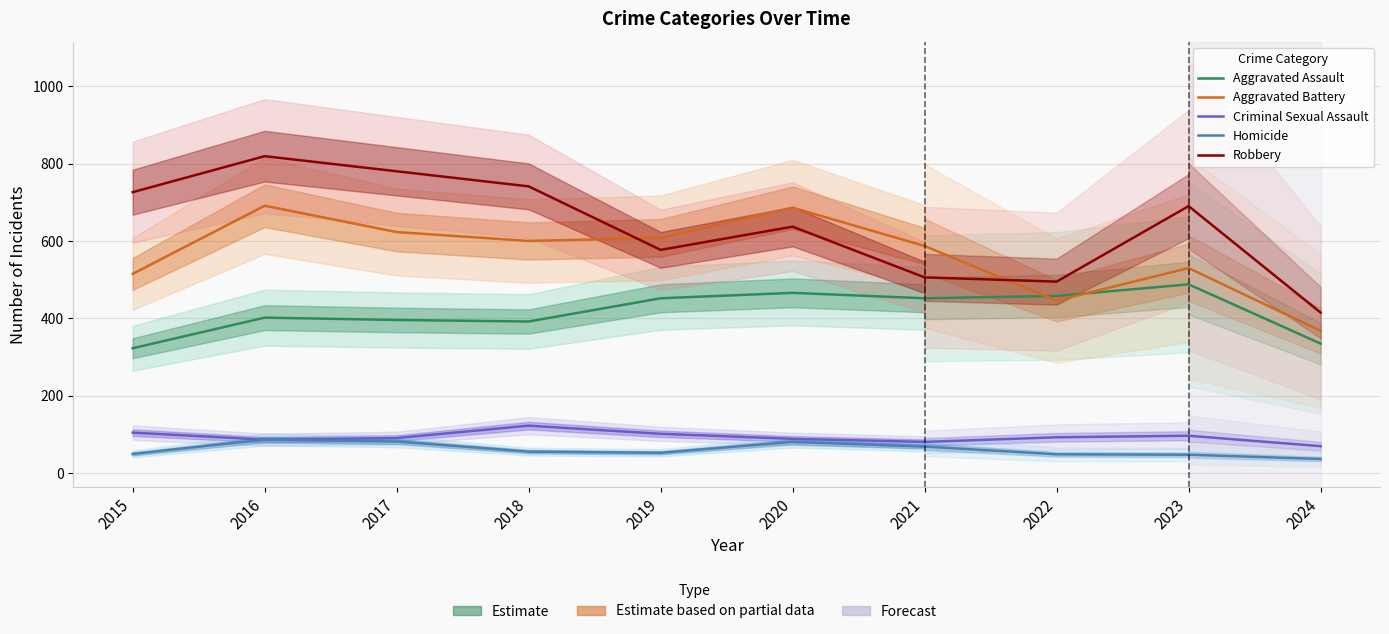

What is the spread (max minus min) of values at 2016?

732